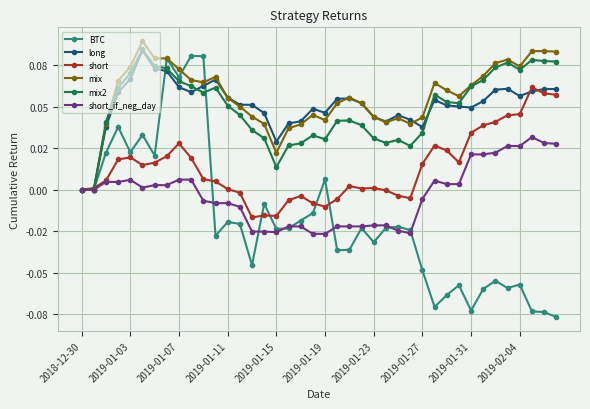

Which series has the widest spread of values?

BTC